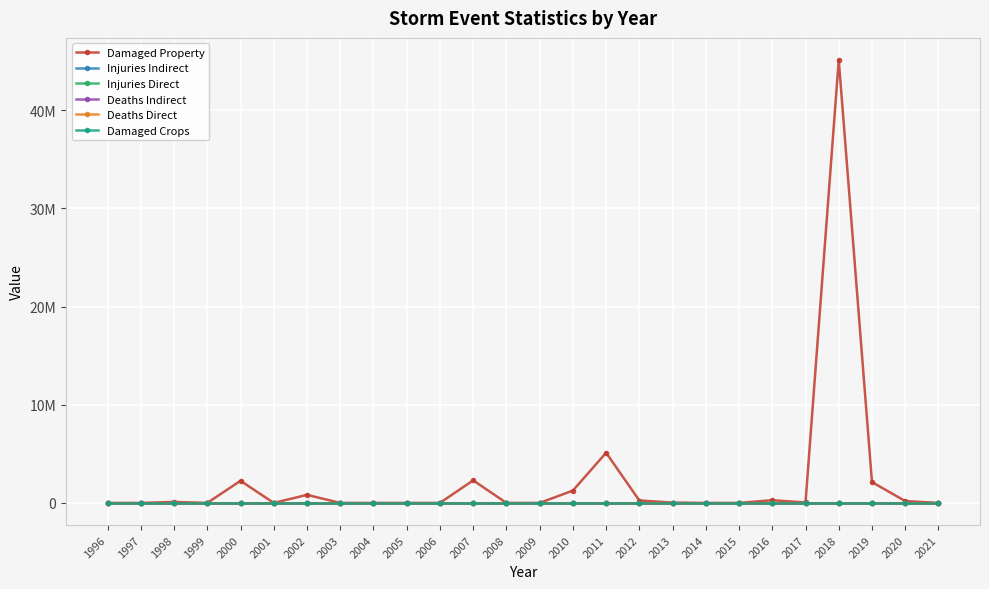

Reading right to left, what are all the values shown in this chart?

Damaged Property: 0	188000	2119500	45100000	43000	276000	0	0	33000	245000	5110000	1252000	0	0	2297000	0	0	0	0	820000	0	2250000	0	100000	0	0
Injuries Indirect: 0	0	3	1	0	0	0	0	2	0	5	0	2	0	9	0	0	0	0	0	0	0	0	0	0	0
Injuries Direct: 0	0	0	0	0	0	0	0	1	0	0	0	0	0	0	0	0	0	0	2	0	1	0	0	0	2
Deaths Indirect: 0	0	0	0	0	0	0	0	1	0	0	0	0	0	2	0	0	0	0	0	0	0	0	0	0	0
Deaths Direct: 0	0	0	0	0	0	0	0	0	0	0	0	0	1	0	0	0	0	0	0	0	0	0	0	0	1
Damaged Crops: 0	0	0	0	0	0	0	0	0	0	0	0	0	0	0	0	0	0	0	0	0	0	0	0	0	0